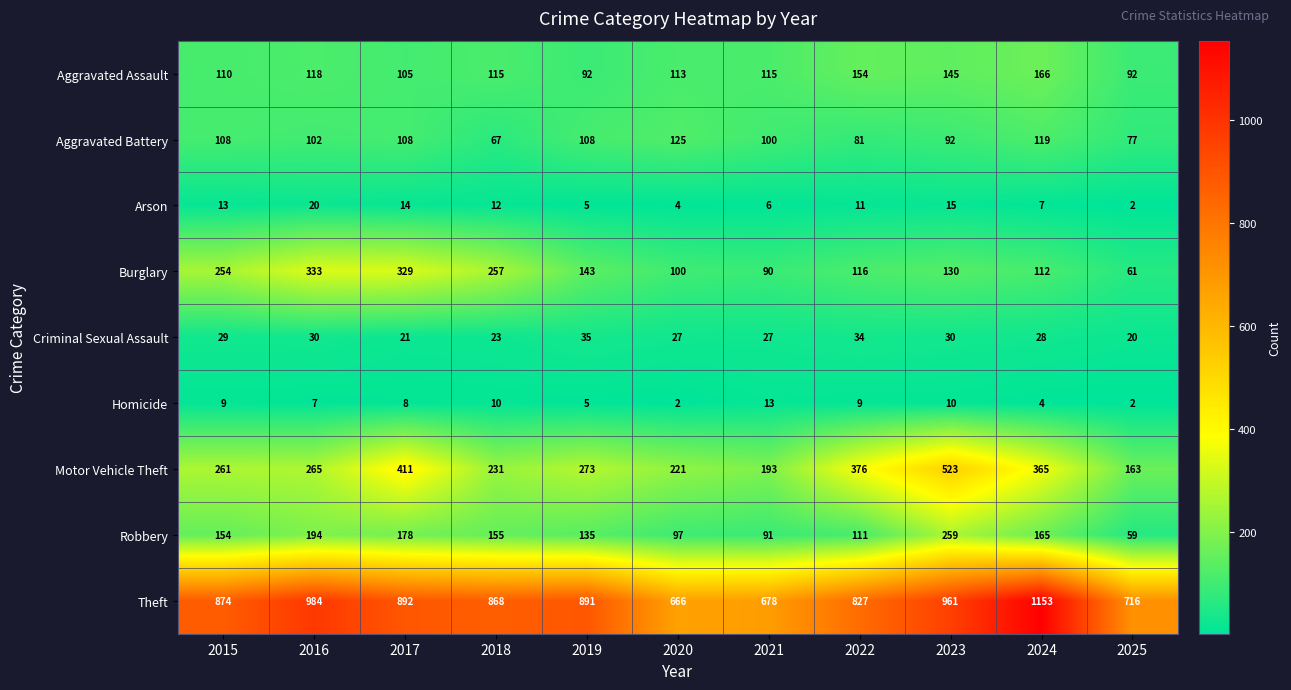

Which series has the largest total across all categories?

Theft